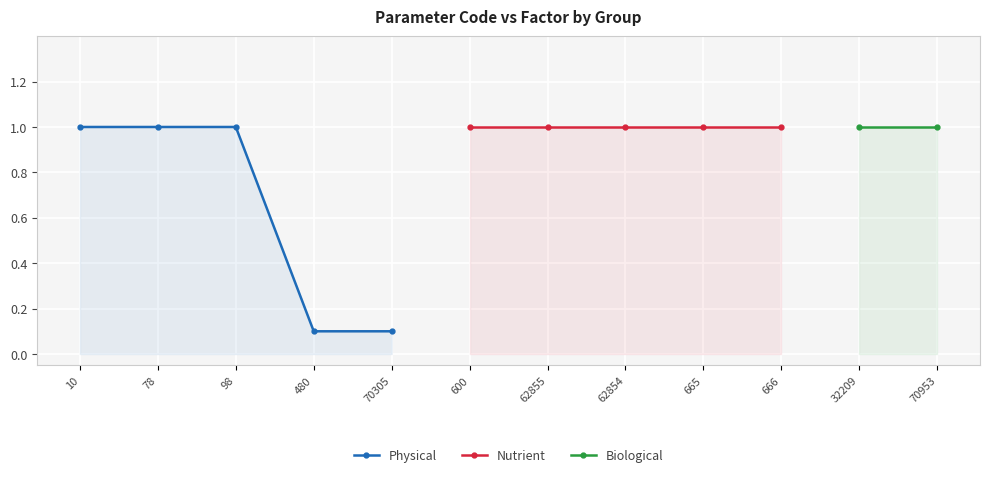

What position from the right is 62855?

6